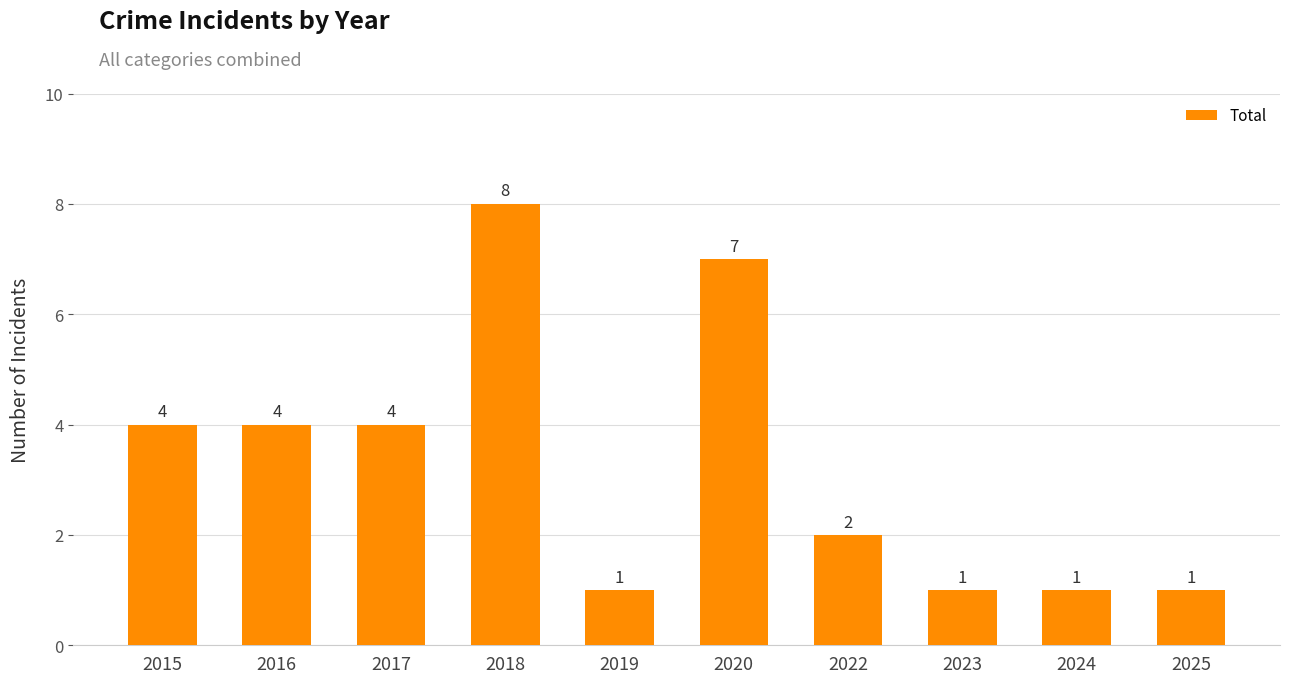

Which label corresponds to the largest value in the chart?

2018